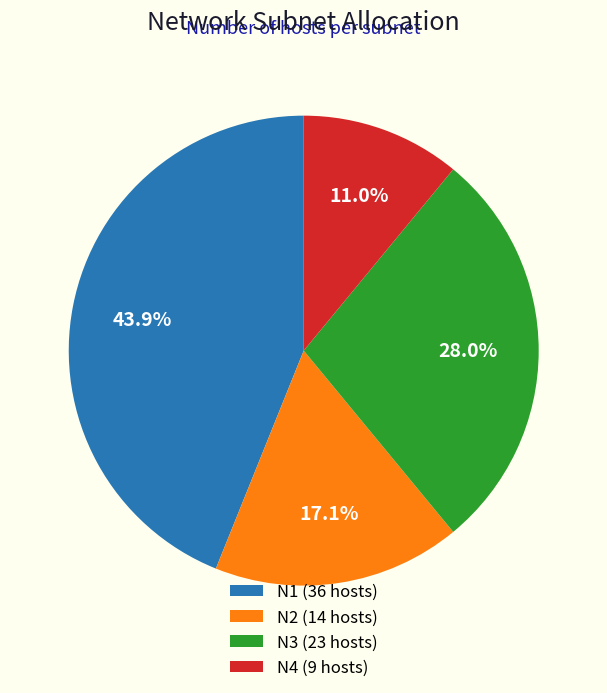

Does any single category account for the majority?

No